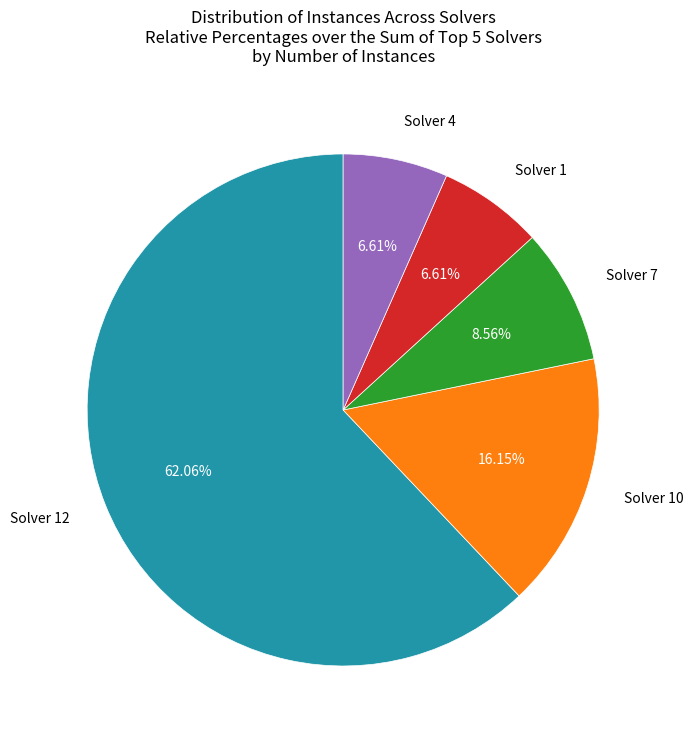

Approximately how many times larger is the value at Solver 1 compared to Solver 7?

0.8